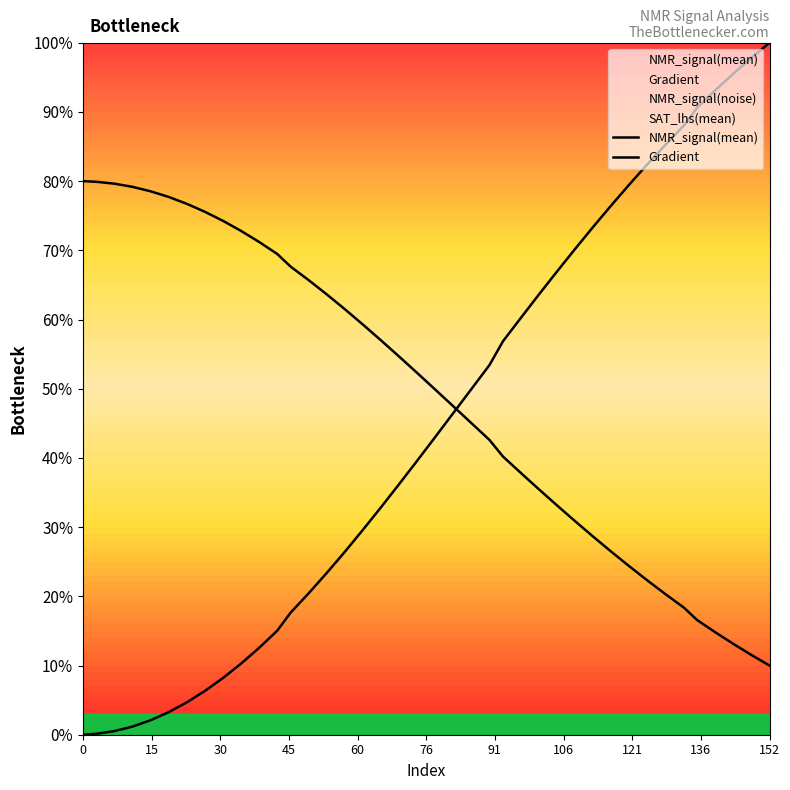

How many intersections are there between NMR_signal(mean) and Gradient?

1